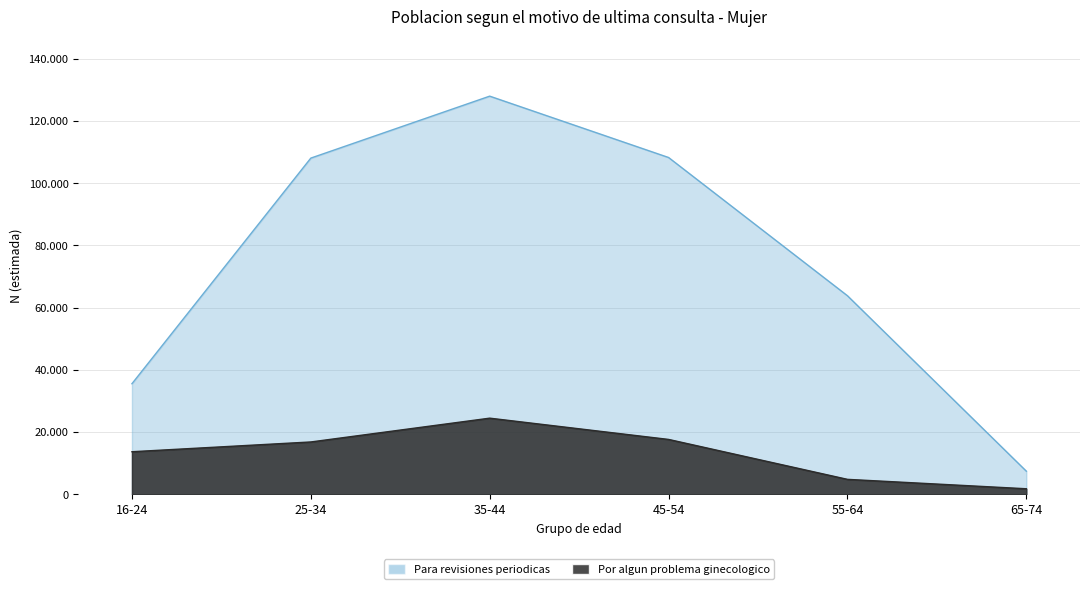

Which series has the largest range (max minus min)?

Para revisiones periodicas